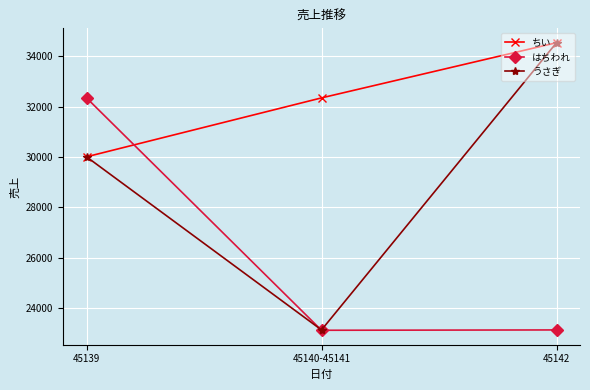

What is the greatest value displayed?

34534